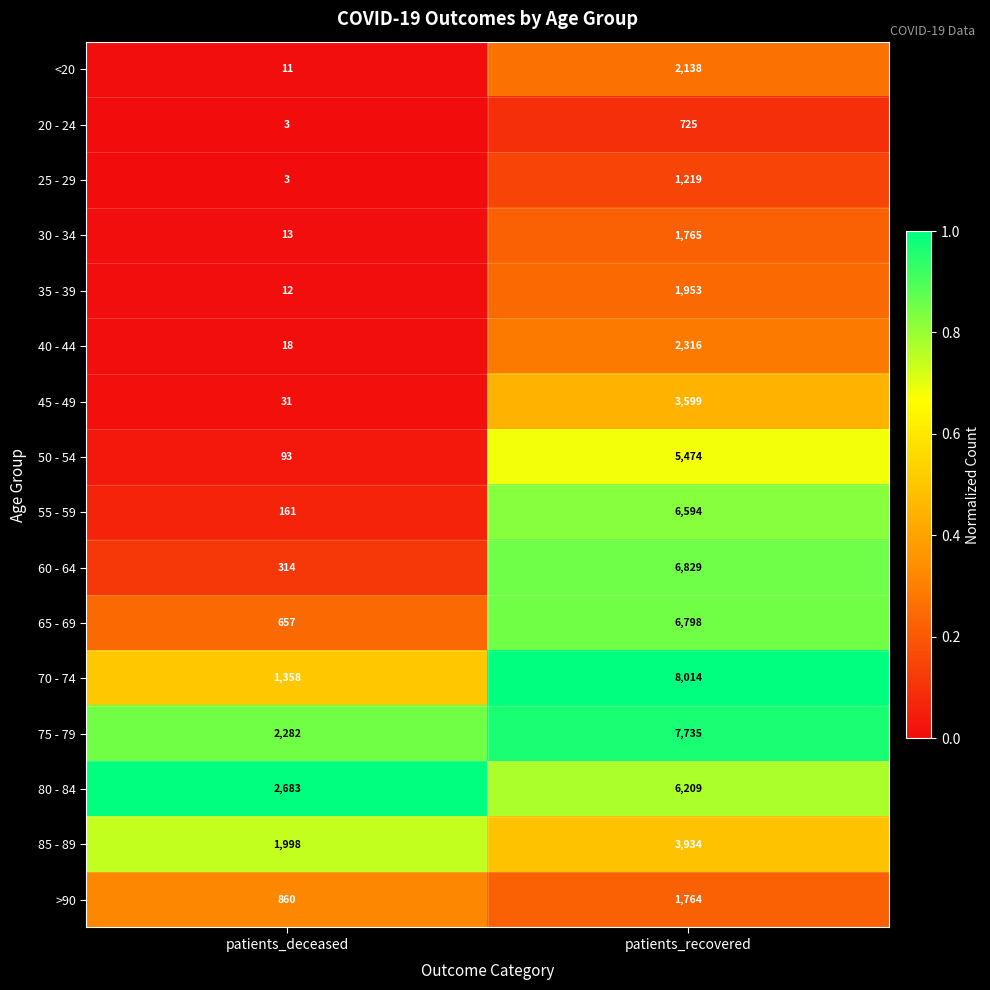

True or false: 20 - 24 has a value of 3 at patients_deceased.

True